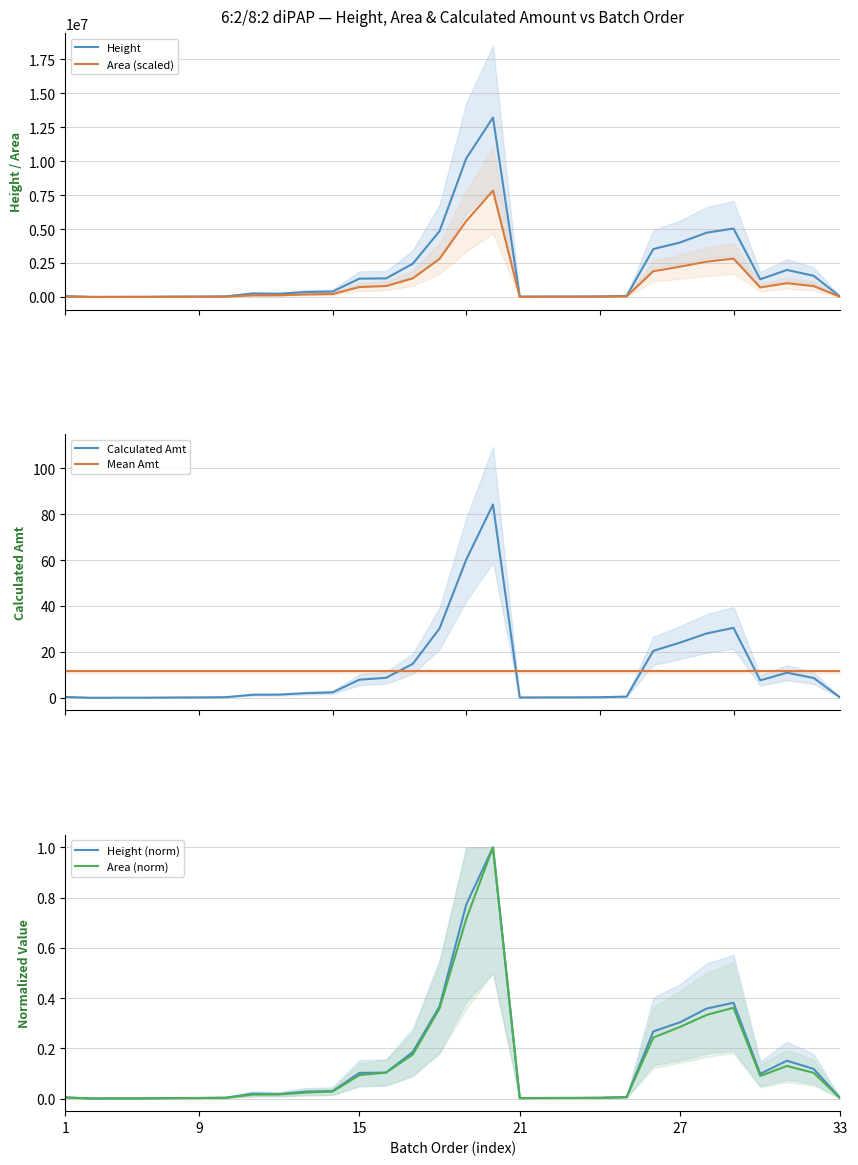

Which series has the largest total across all categories?

Height